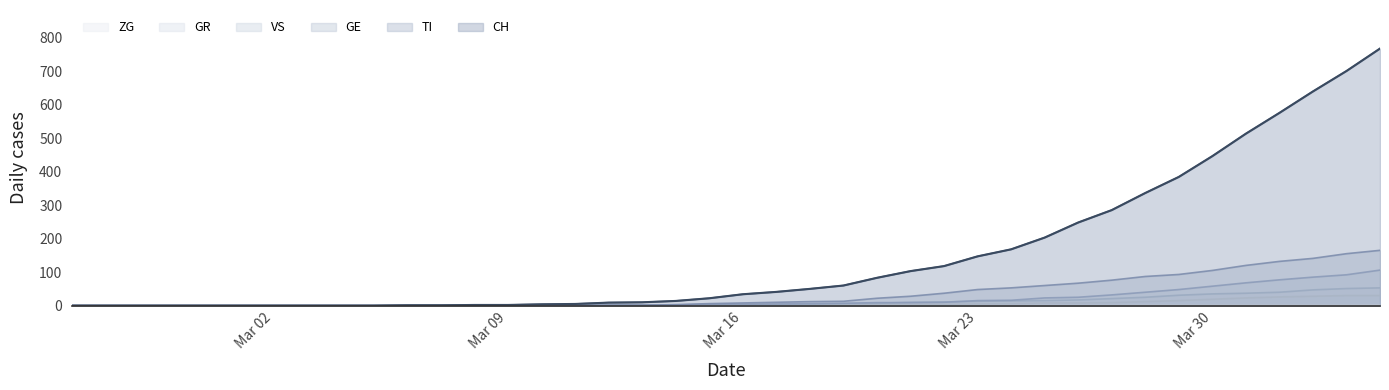

Is the value of CH at 2020-03-20 greater than the value of VS at 2020-02-28?

Yes